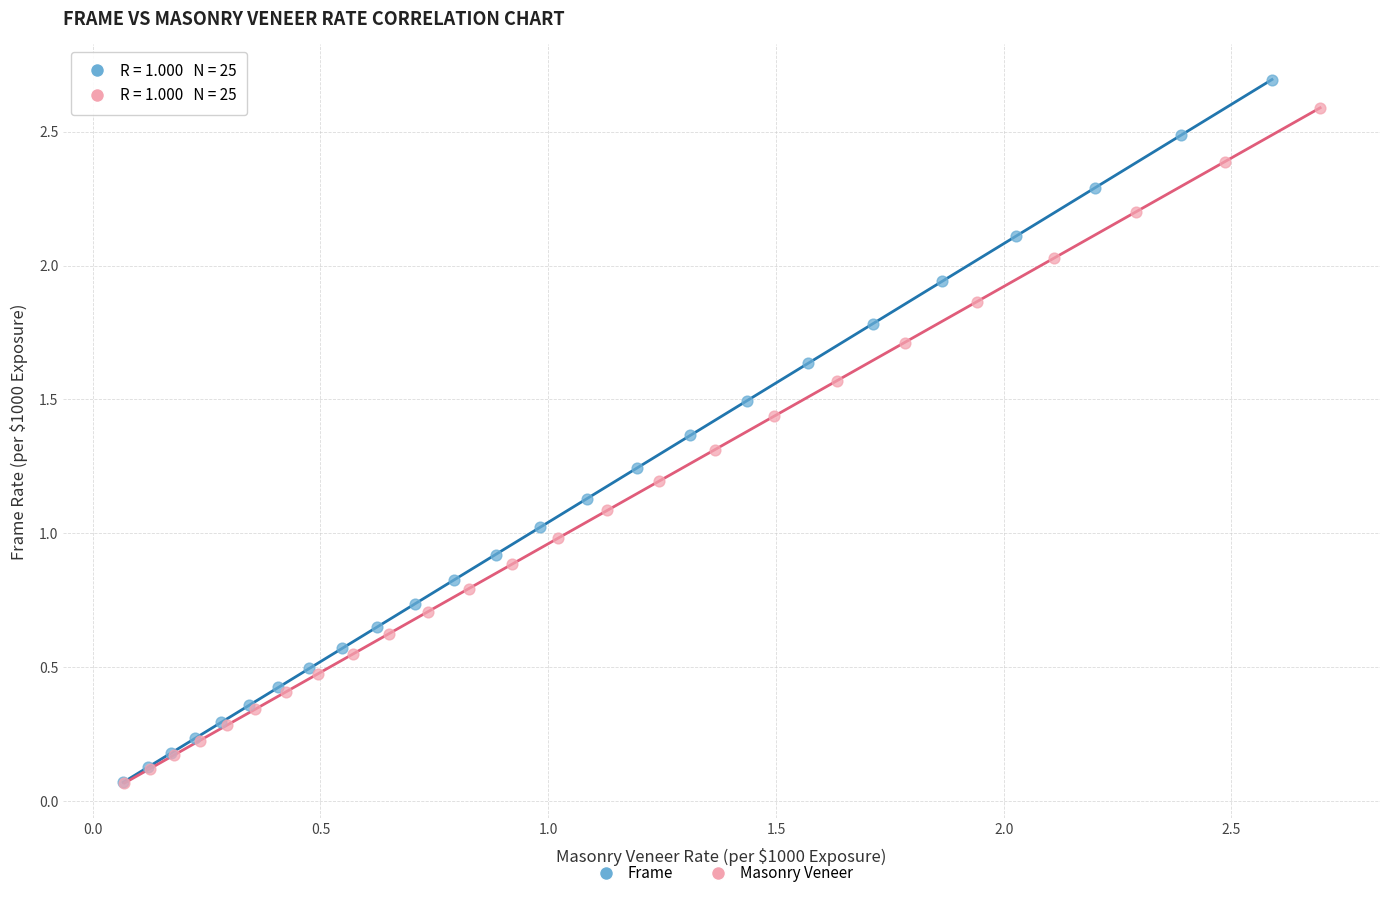

Which series has the largest Y range (max minus min)?

Frame